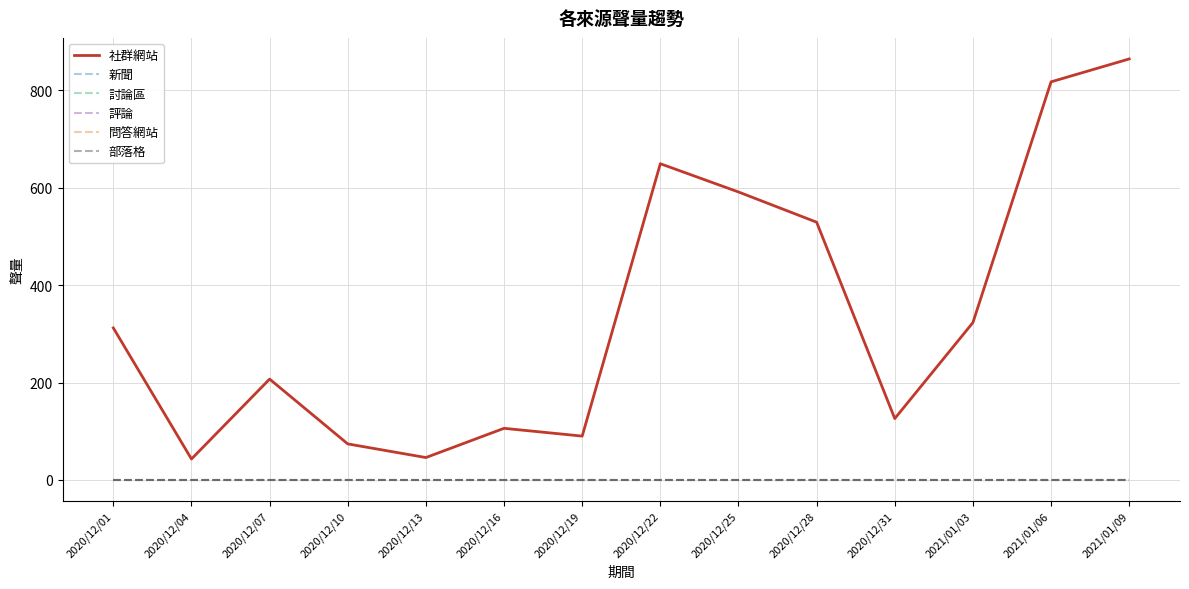

What is the label of the 9th point from the left?

2020/12/25